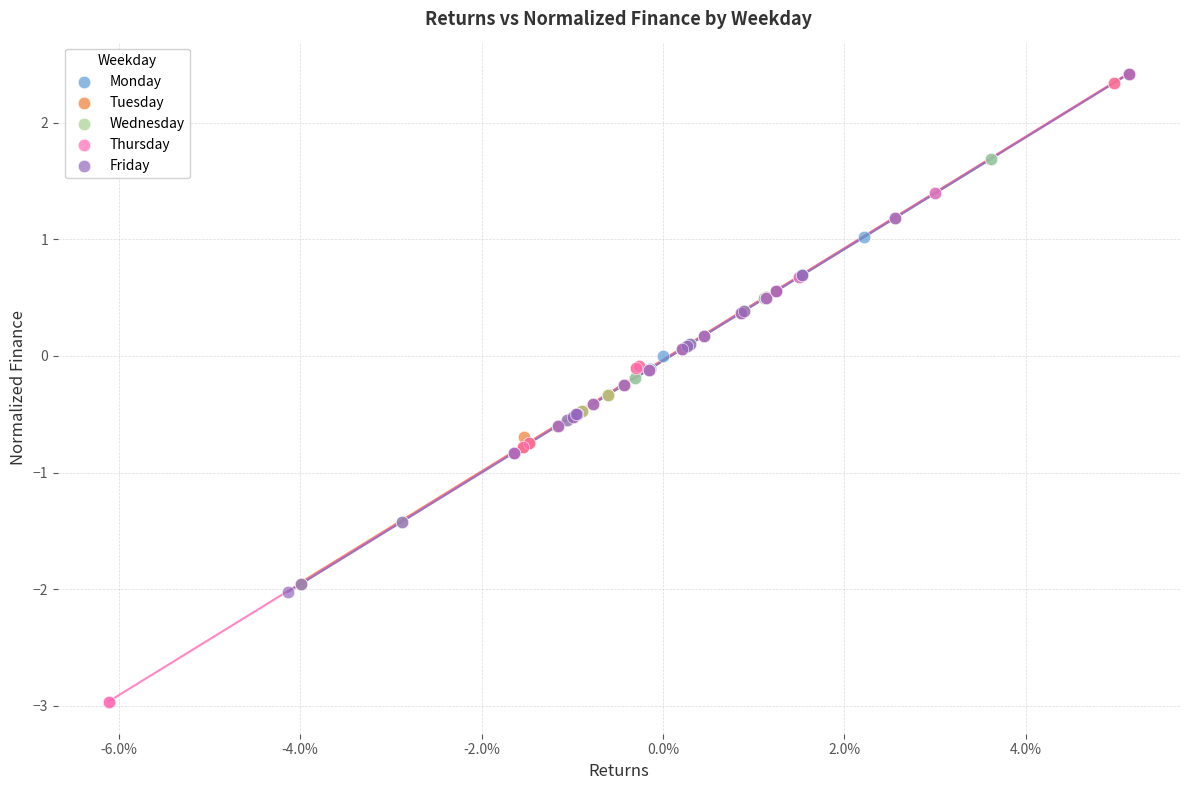

Which series contains the lowest Y value?

Thursday